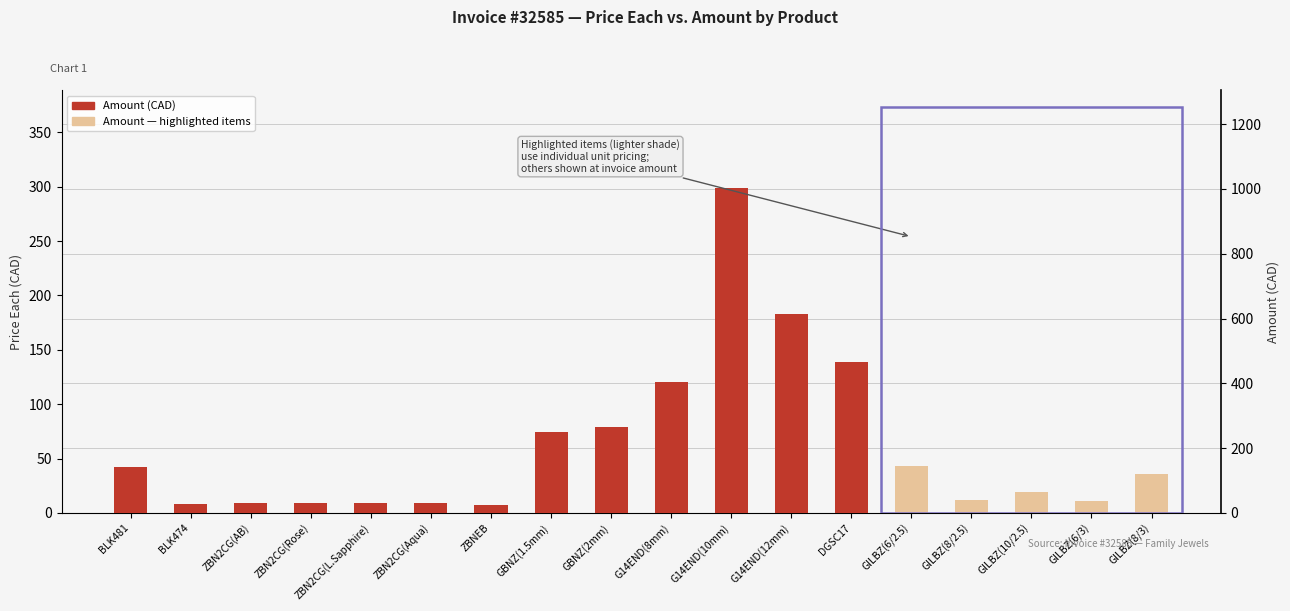

What is the value of the 9th bar from the left?

263.7